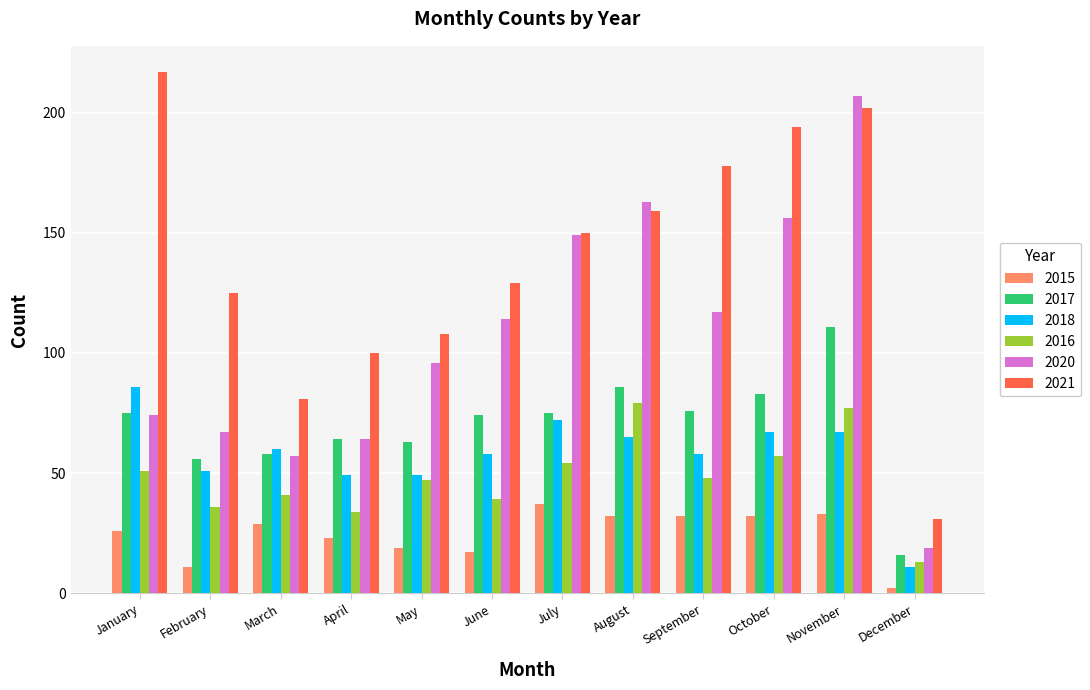

Which series changed the most between April and September?

2021